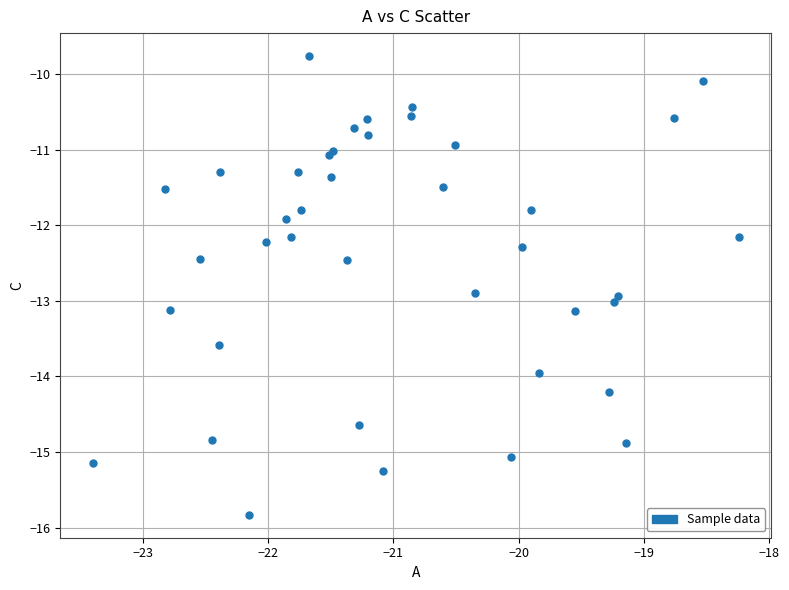

What Y value in the scatter plot is closest to -12?

-11.9